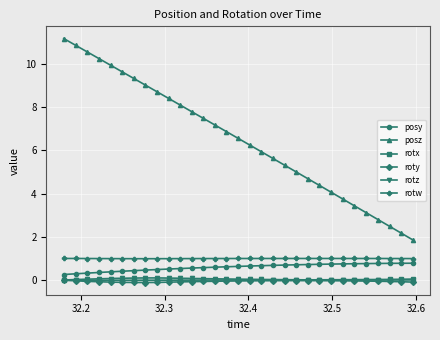

Which series has the largest total across all categories?

posz